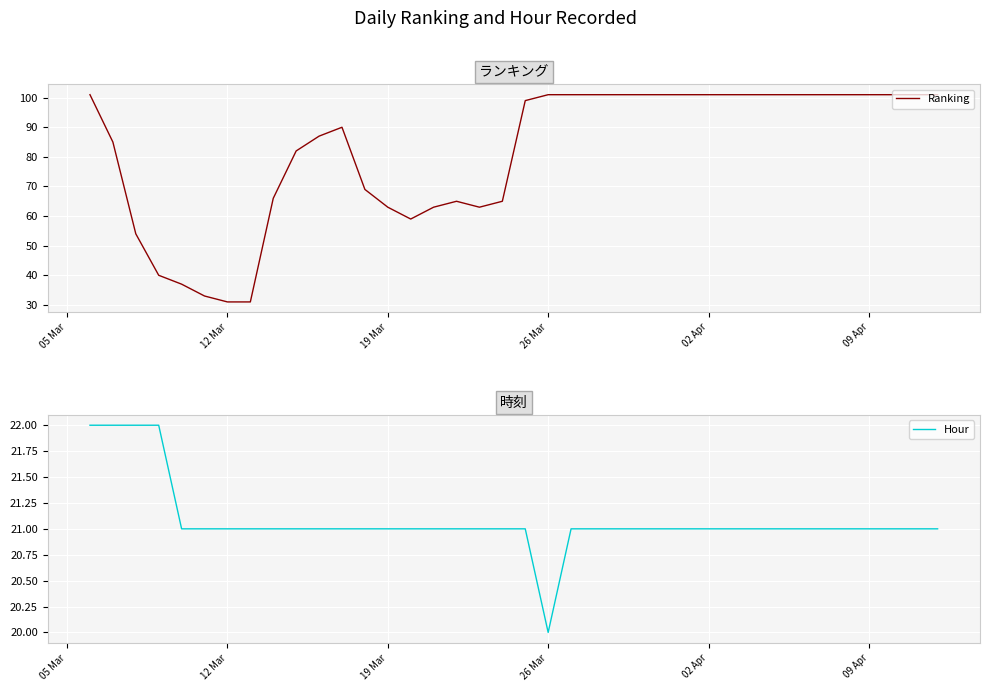

At which label does Hour reach its minimum?

26 Mar